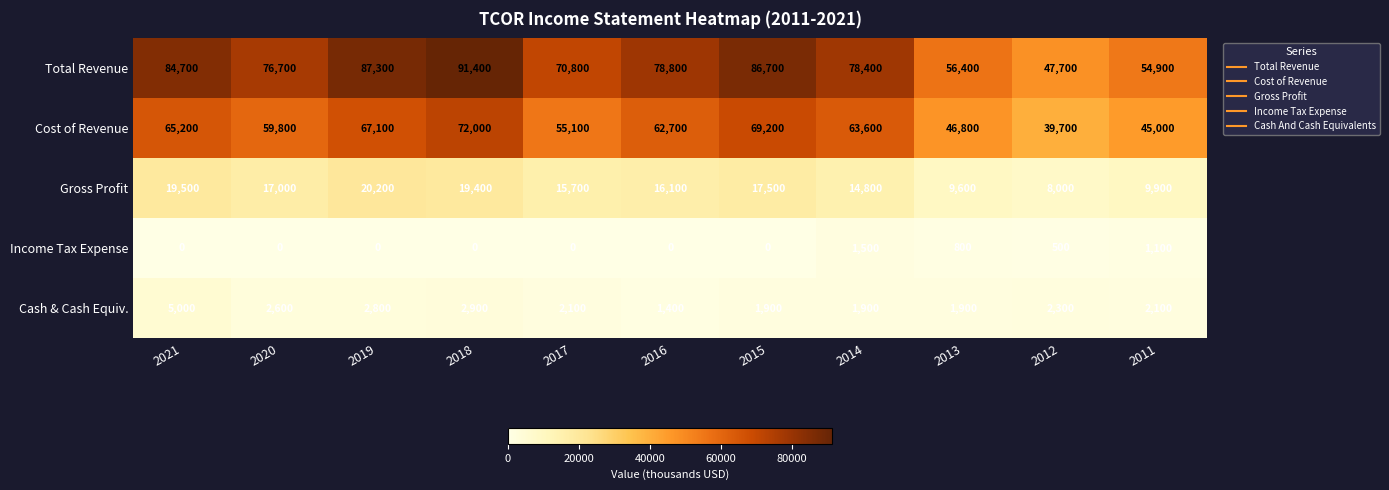

At which category is the sum across all series the highest?

2018